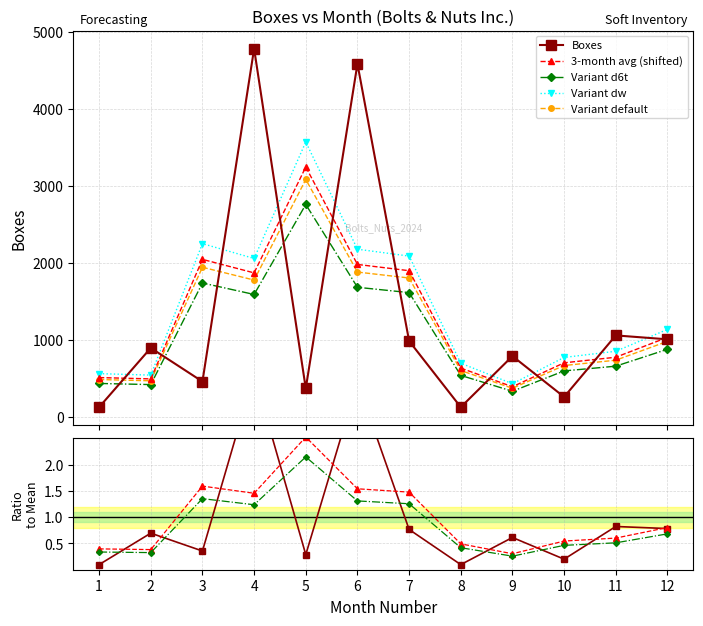

Reading left to right, extract all data points from this chart.

125.0	895.0	458.0	4785.0	369.0	4587.0	985.0	125.0	789.0	258.0	1057.9	1007.0